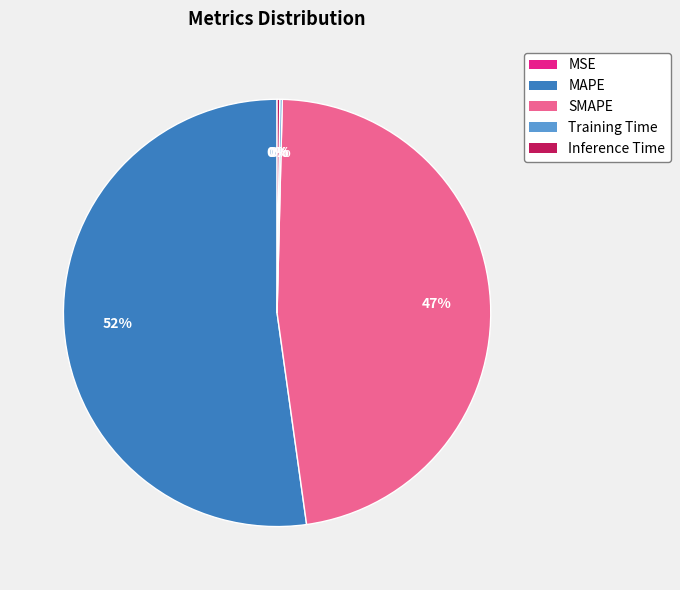

Which slice represents more than half of the pie?

MAPE